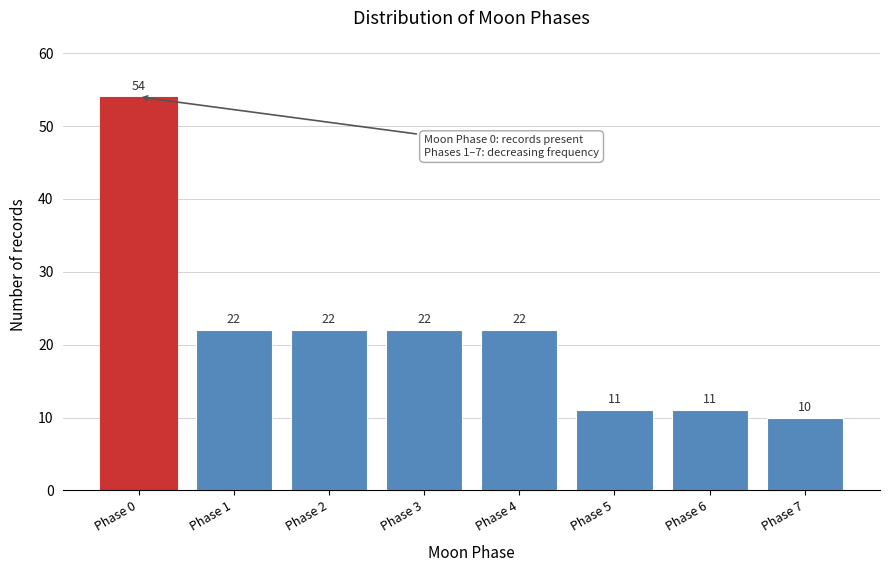

Reading right to left, transcribe all the data shown in this chart.

Phase 7=10	Phase 6=11	Phase 5=11	Phase 4=22	Phase 3=22	Phase 2=22	Phase 1=22	Phase 0=54